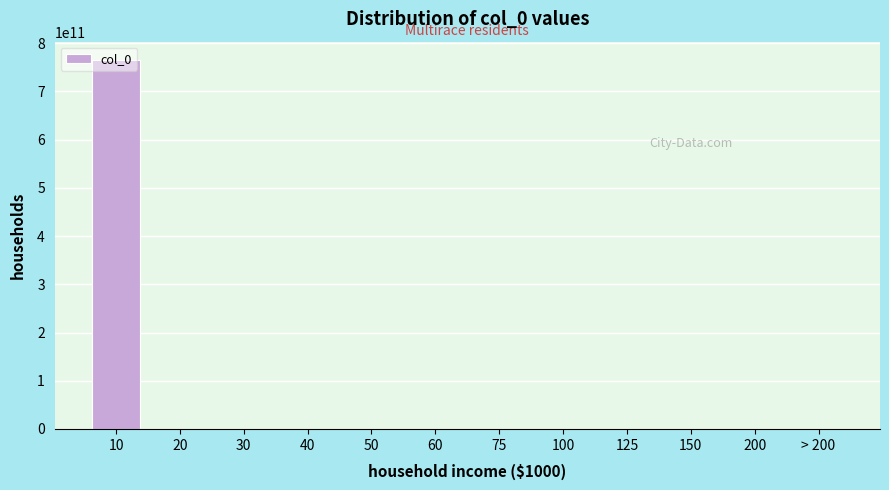

What is the greatest value displayed?

765000000000